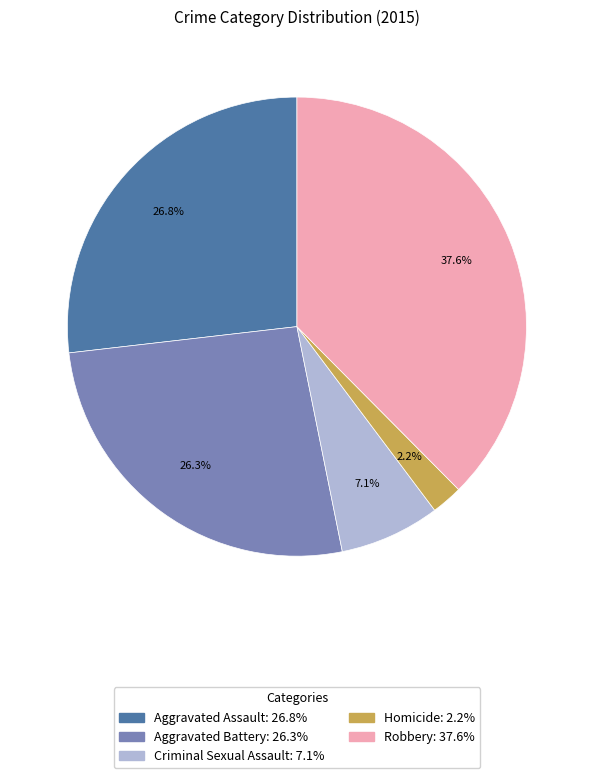

Between Homicide and Aggravated Battery, which is larger?

Aggravated Battery